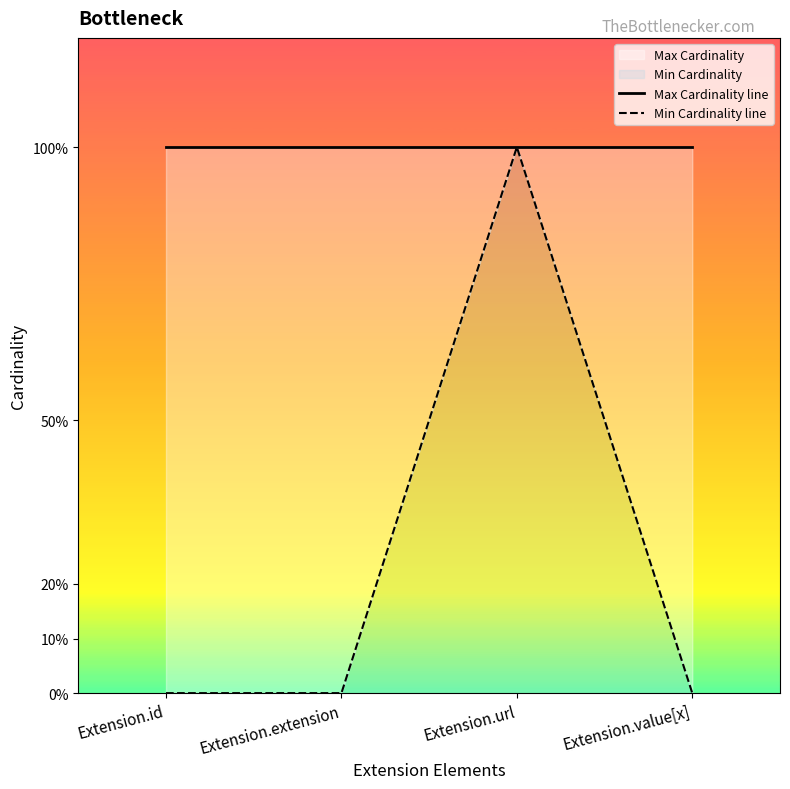

Which series has the widest spread of values?

Min Cardinality line